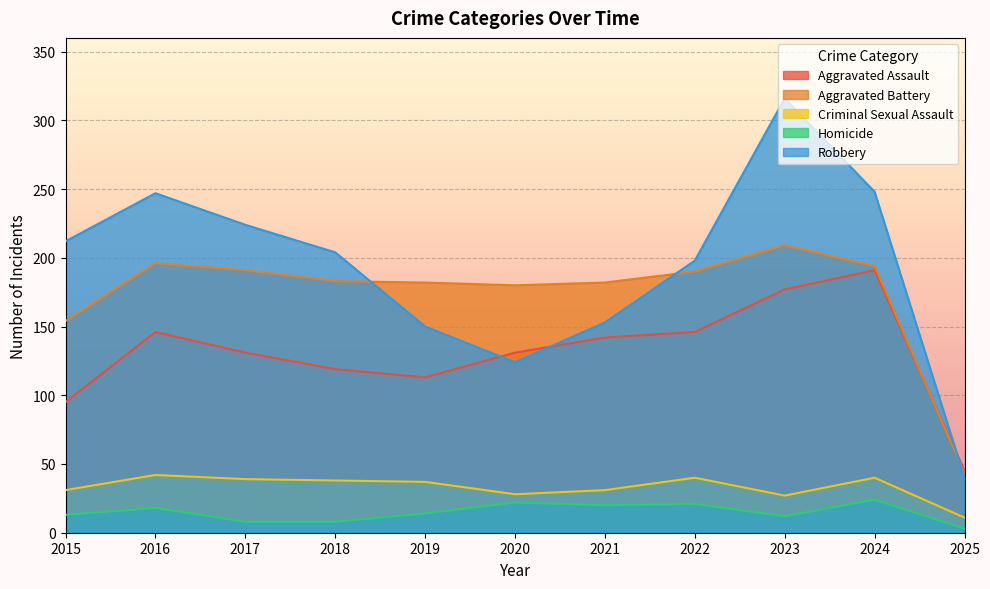

What is the value of the Homicide point at the 3rd from the left?

8